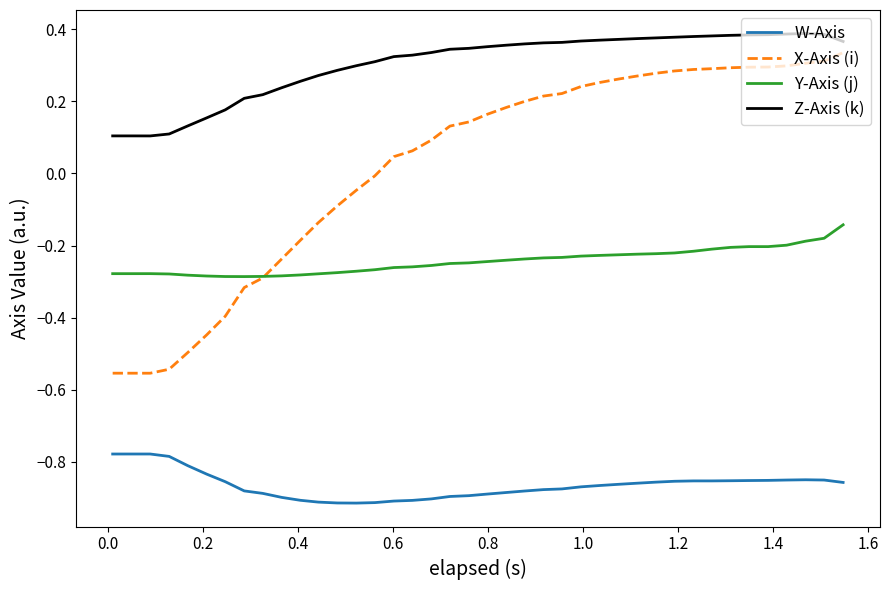

Which series has the largest range (max minus min)?

X-Axis (i)